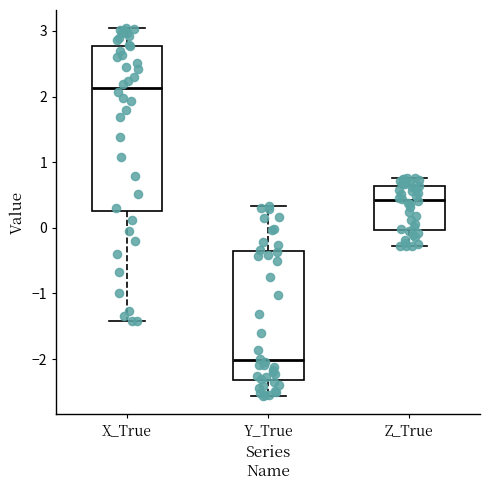

Which box's median line is the lowest?

Y_True